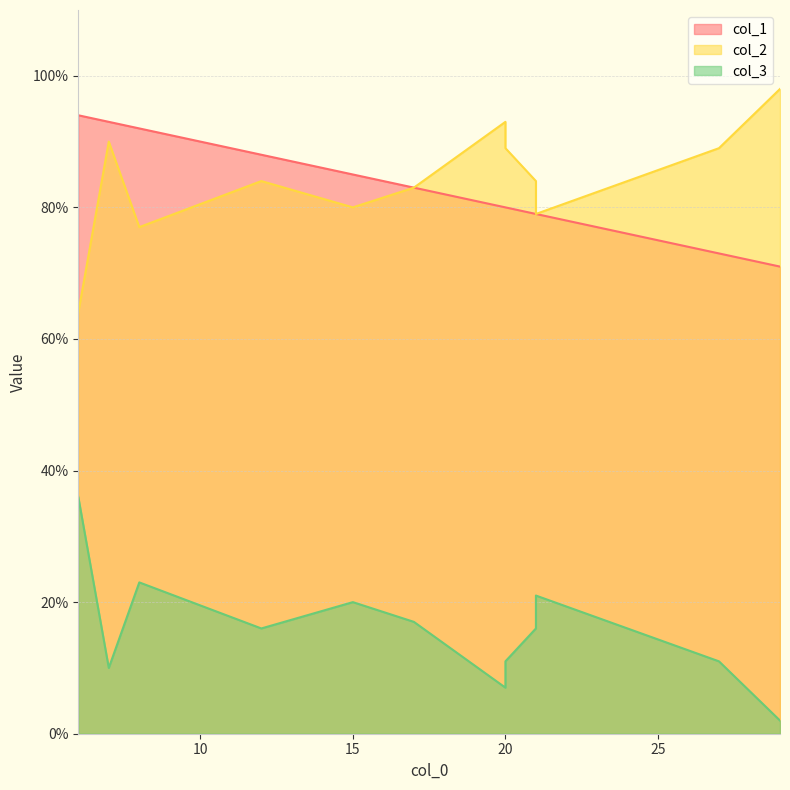

What is the difference between the maximum and minimum values in the col_3 series?

34